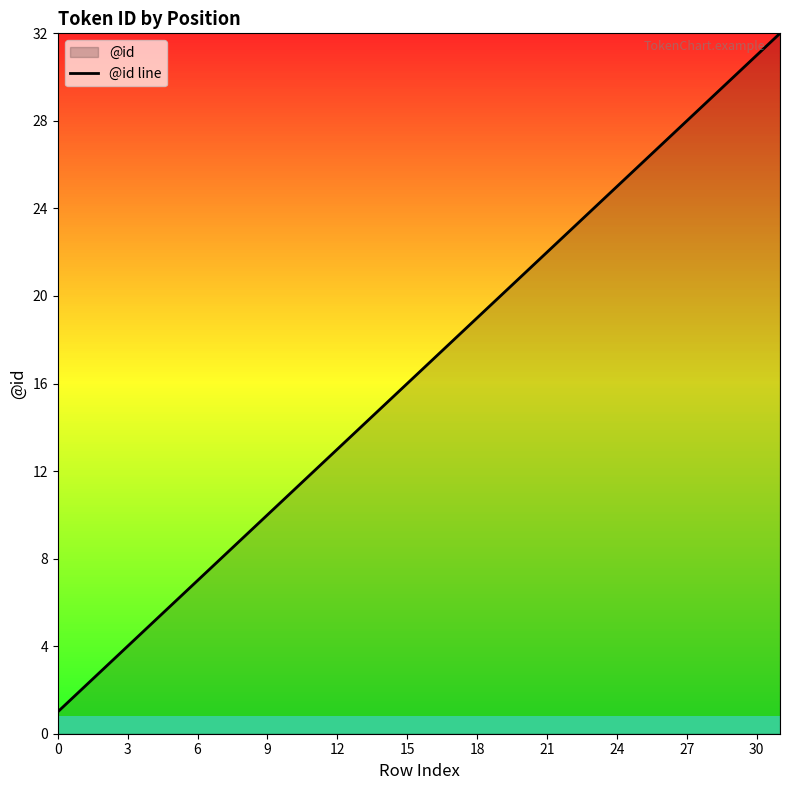

What is the label of the 20th point from the right?

12